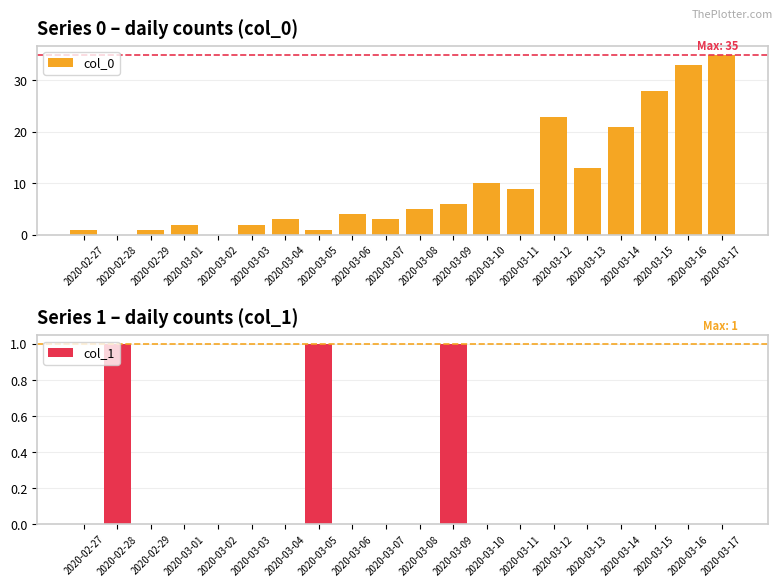

What is the difference between the maximum and second lowest values in the col_0 series?

35